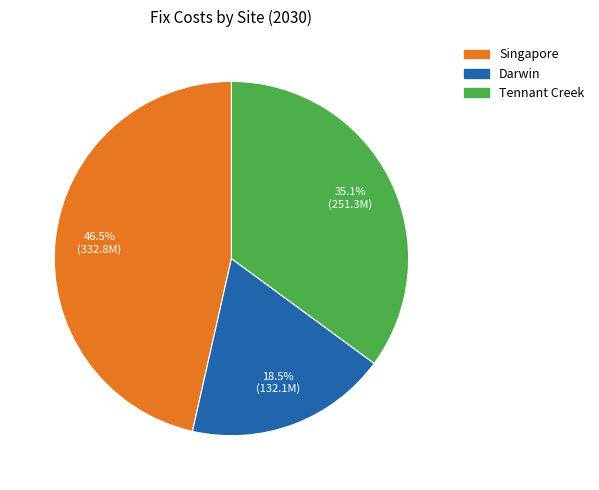

What is the ratio of the value at Tennant Creek to the value at Darwin?

1.9